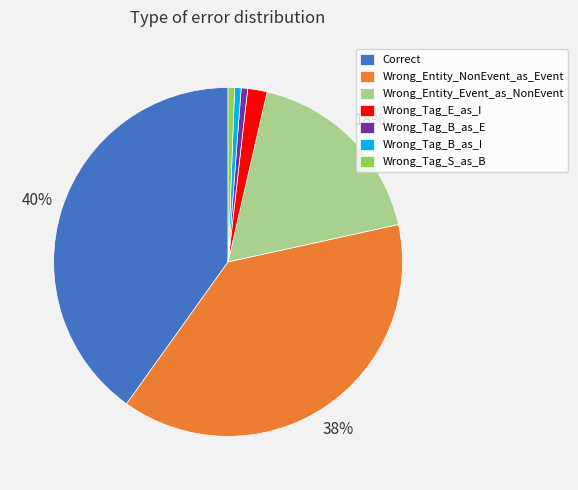

What is the largest slice in the pie chart?

Correct